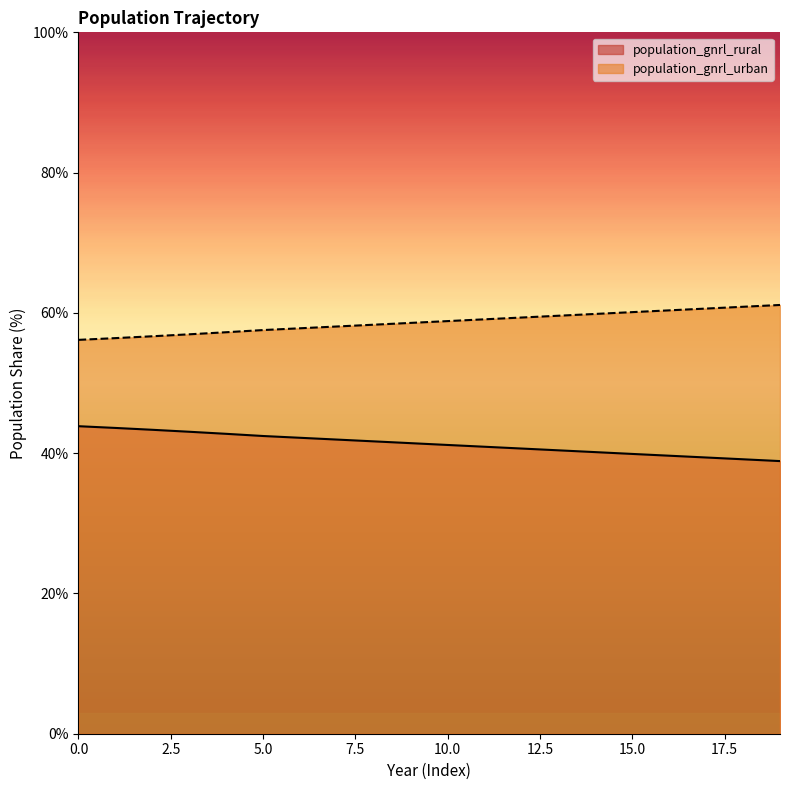

The value at 18 is 98.8. True or false?

False